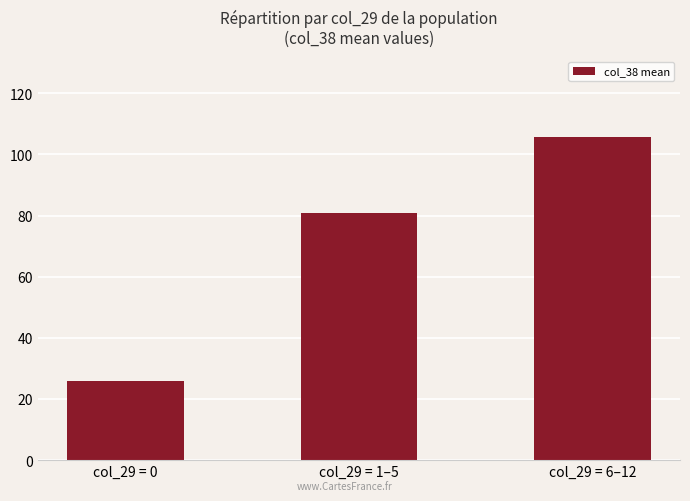

What is the ratio of the value at col_29 = 6–12 to the value at col_29 = 1–5?

1.3